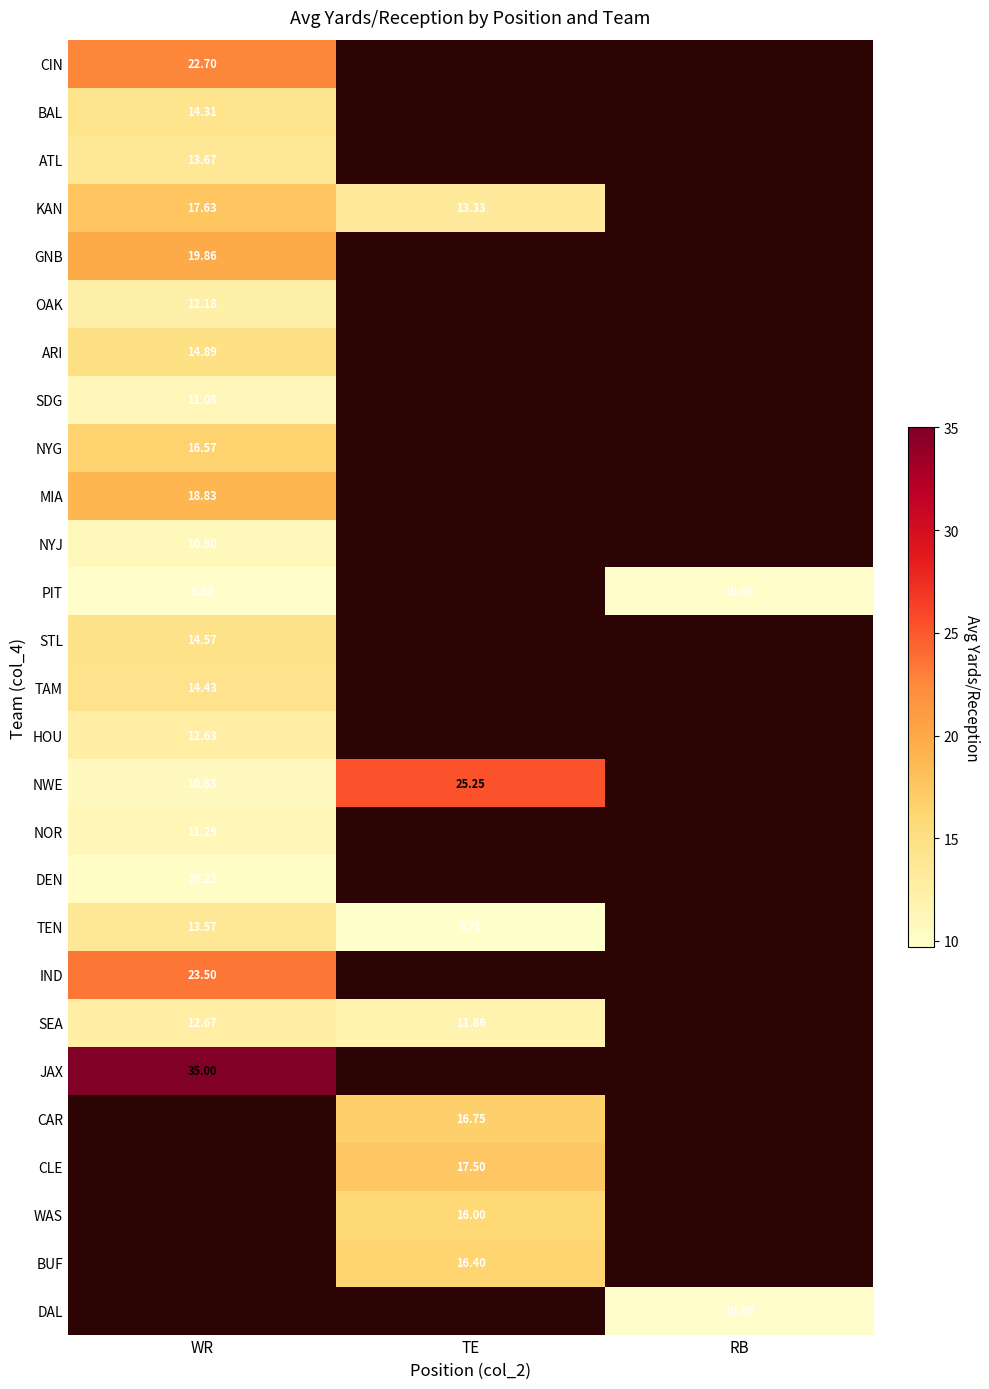

What is the highest value of the IND series?

23.5